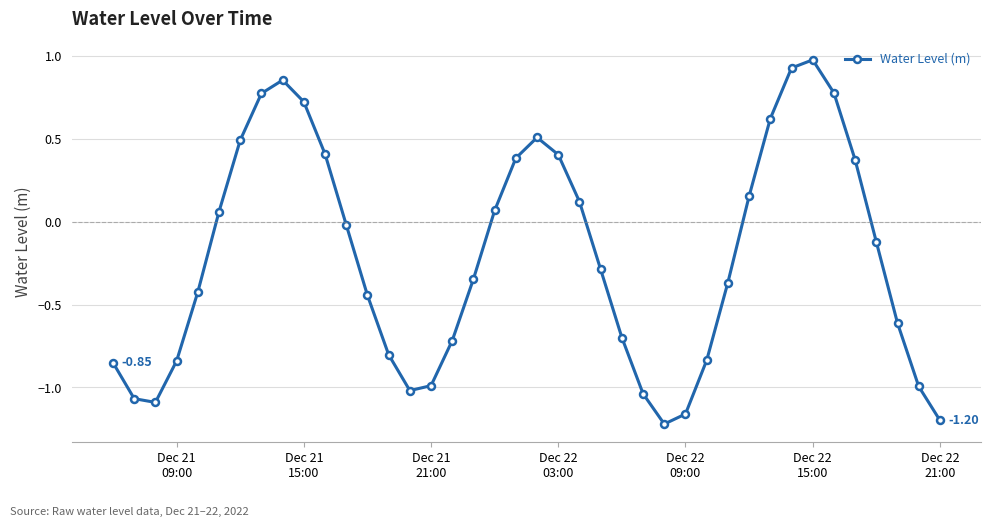

How many data points does each series have?

40